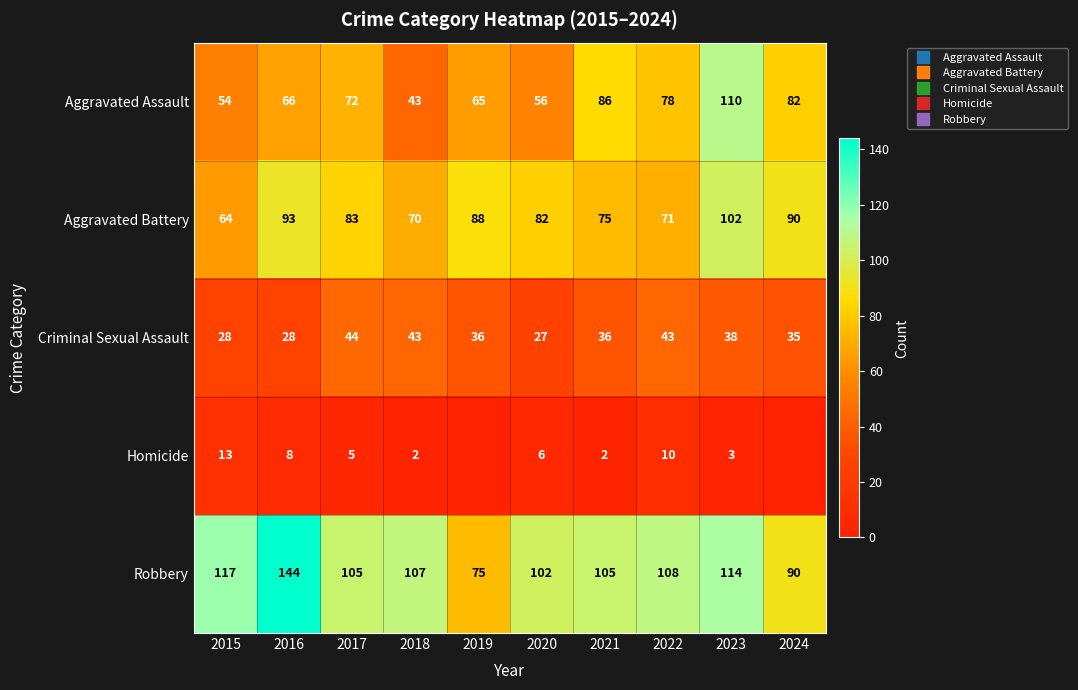

List the series in order of their peak value, lowest first.

Homicide, Criminal Sexual Assault, Aggravated Battery, Aggravated Assault, Robbery